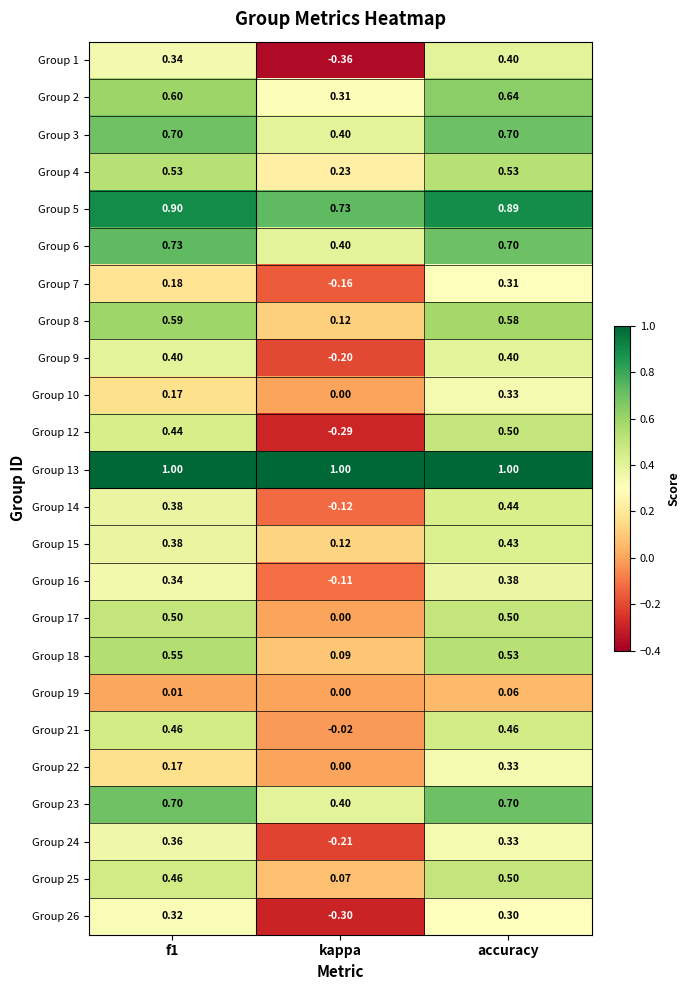

At which label does Group 24 reach its minimum?

kappa